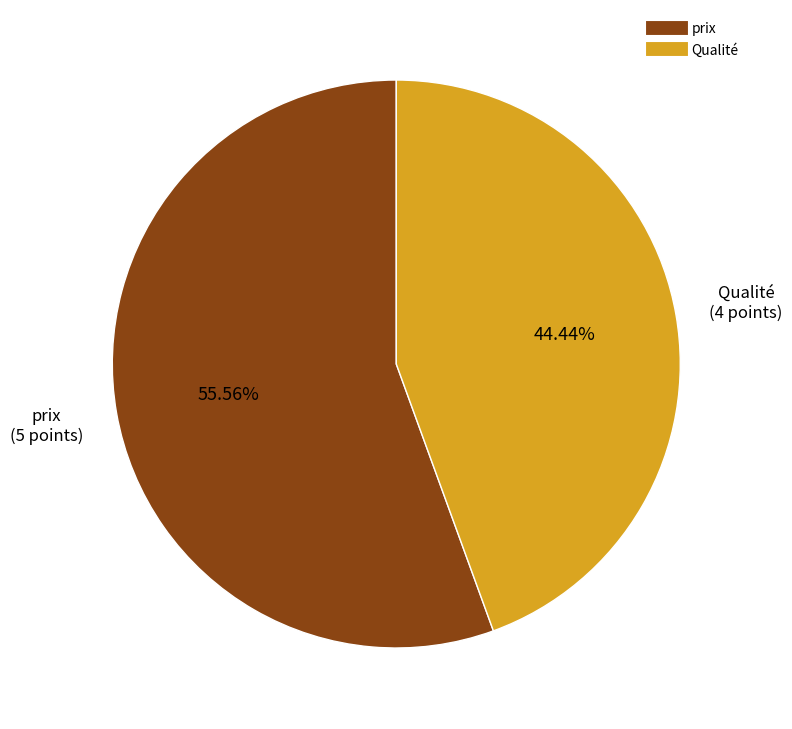

True or false: Qualité accounts for 44% of the total.

True